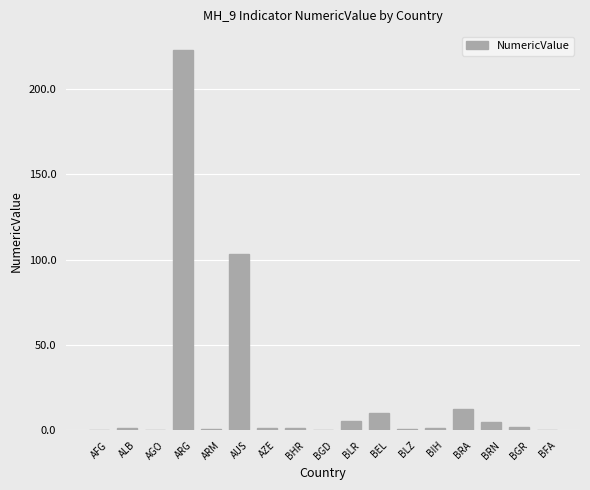

The value at ARG is 364.4. True or false?

False